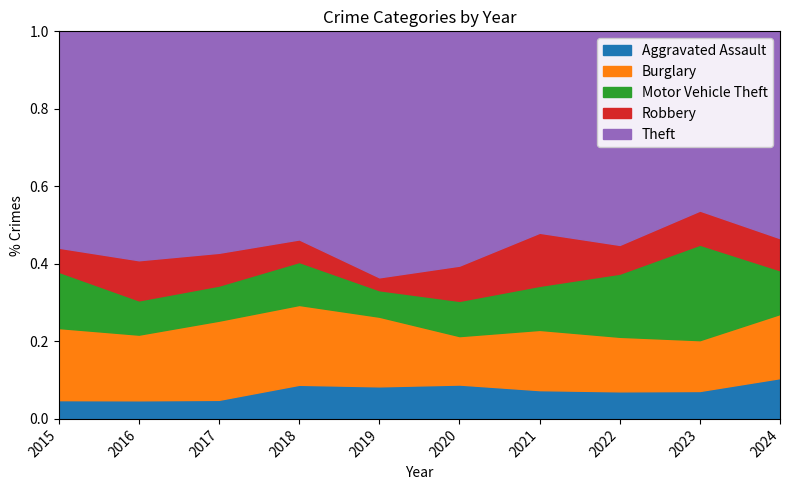

What is the total value across all series at 2022?

1.0